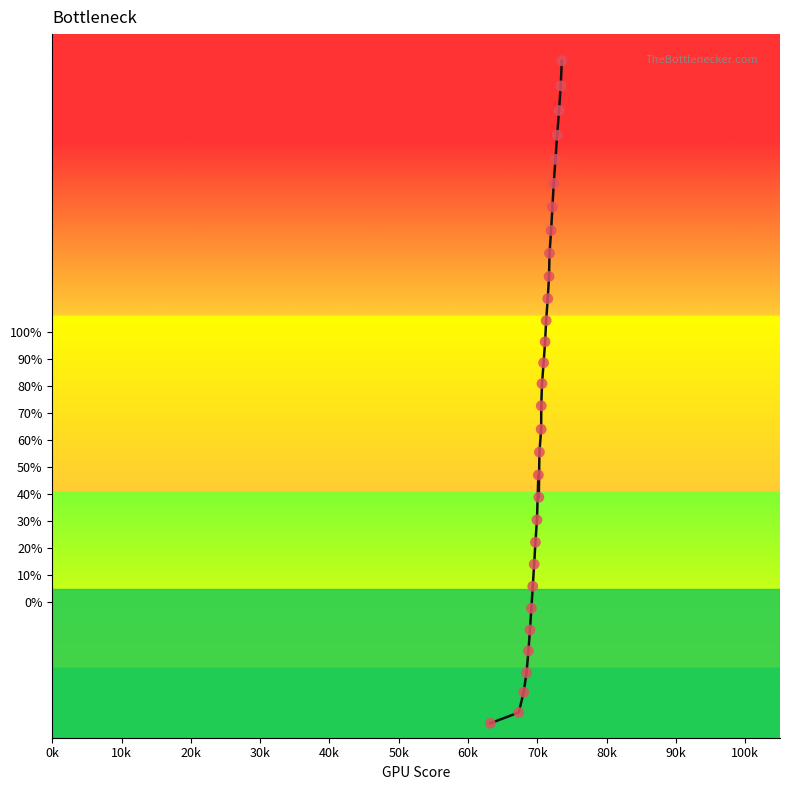

What is the greatest value displayed?

200.1